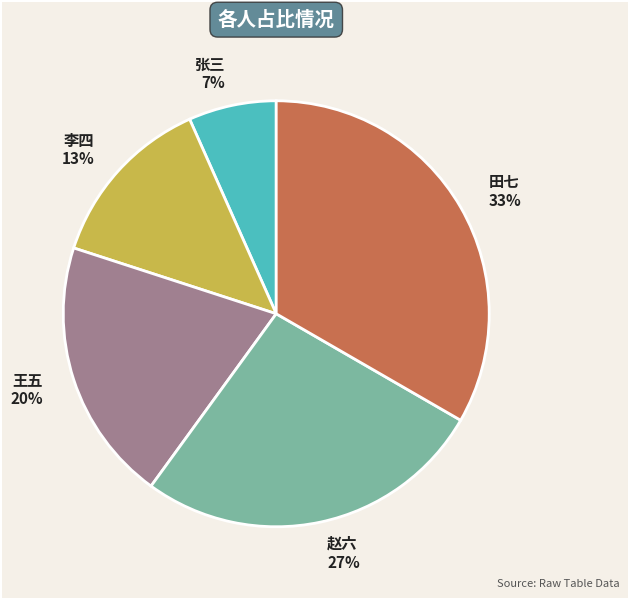

How many slices are in this pie chart?

5